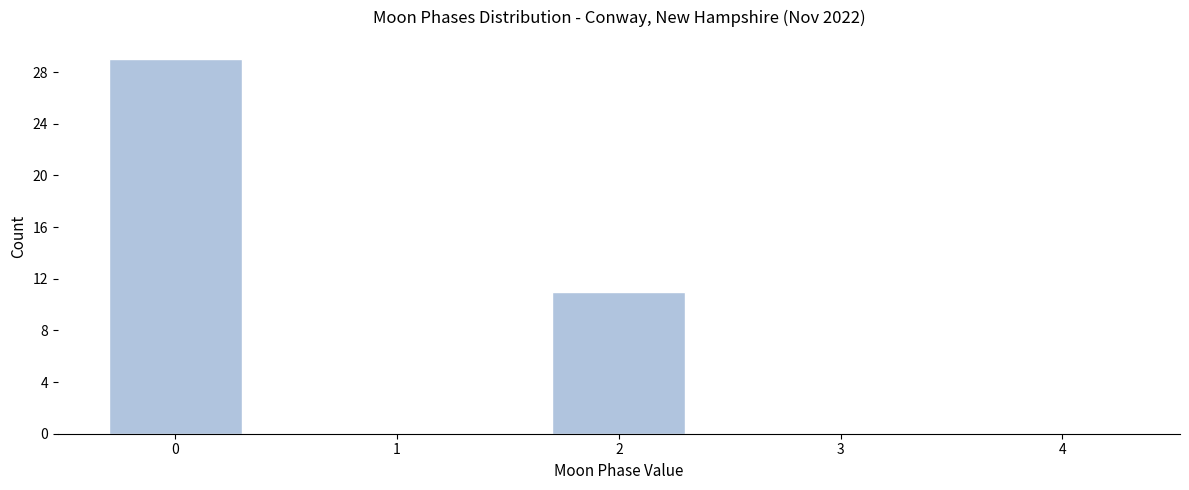

Reading right to left, list all the values displayed in this chart.

4=0	3=0	2=11	1=0	0=29